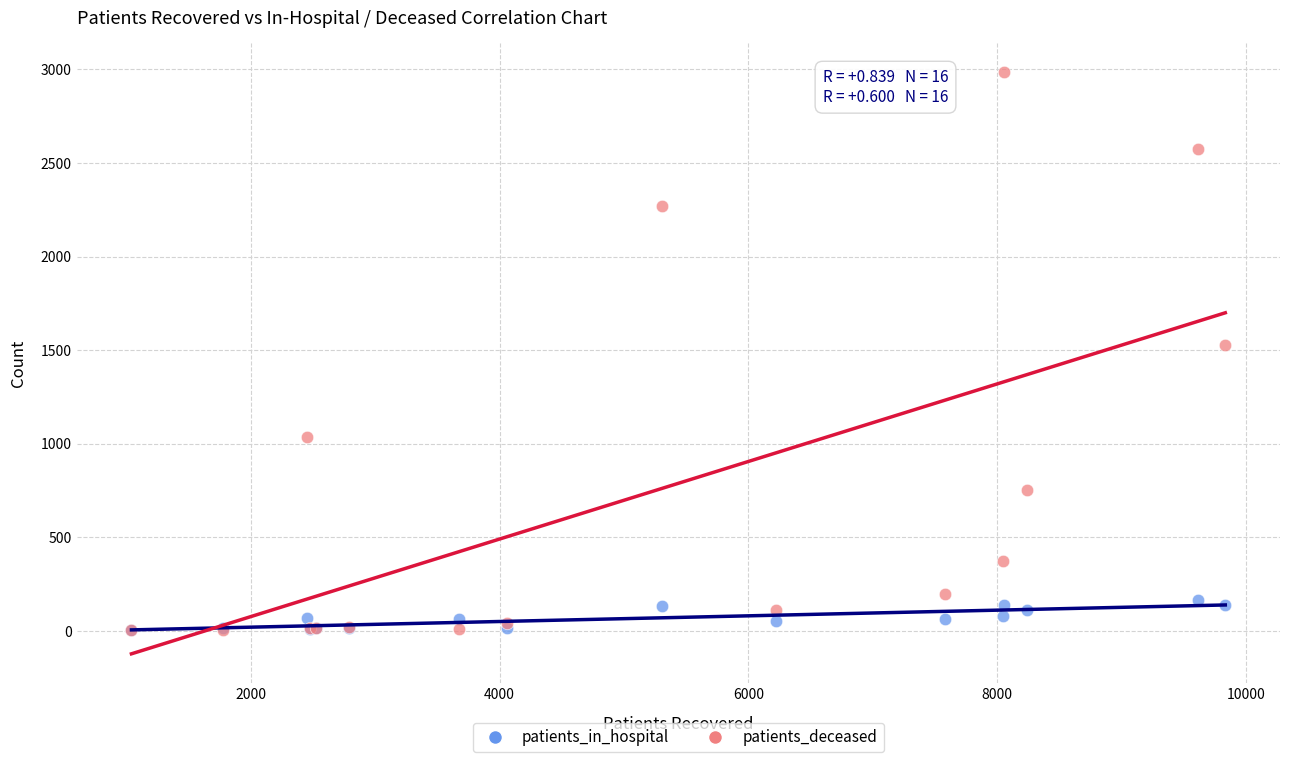

What are all the series names shown in the legend?

patients_in_hospital, patients_deceased